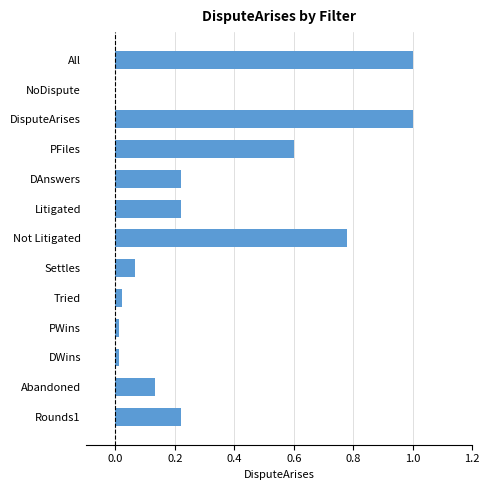

What is the change in value from All to PFiles?

-0.4